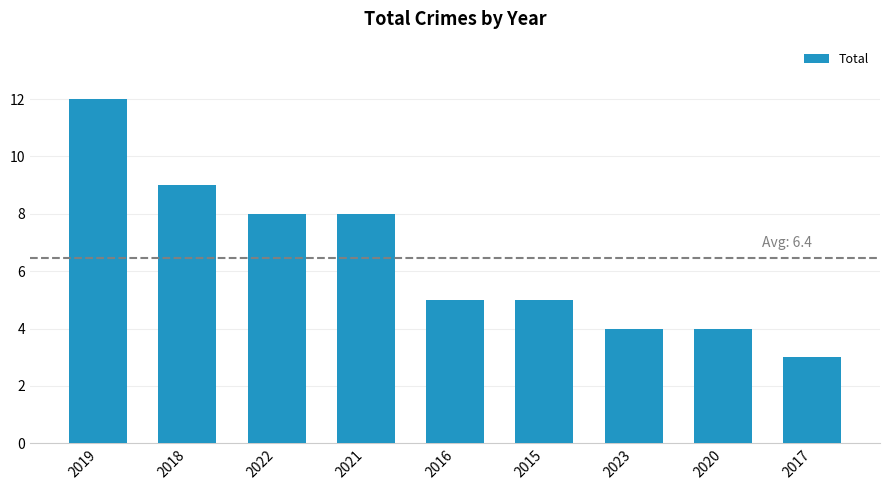

Between 2016 and 2017, which is larger?

2016